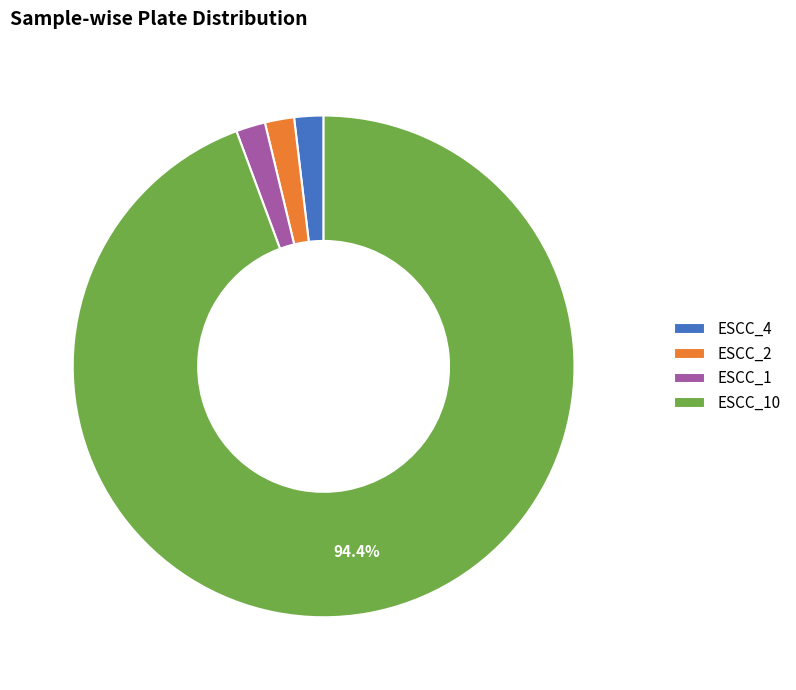

True or false: ESCC_1 accounts for 2% of the total.

True